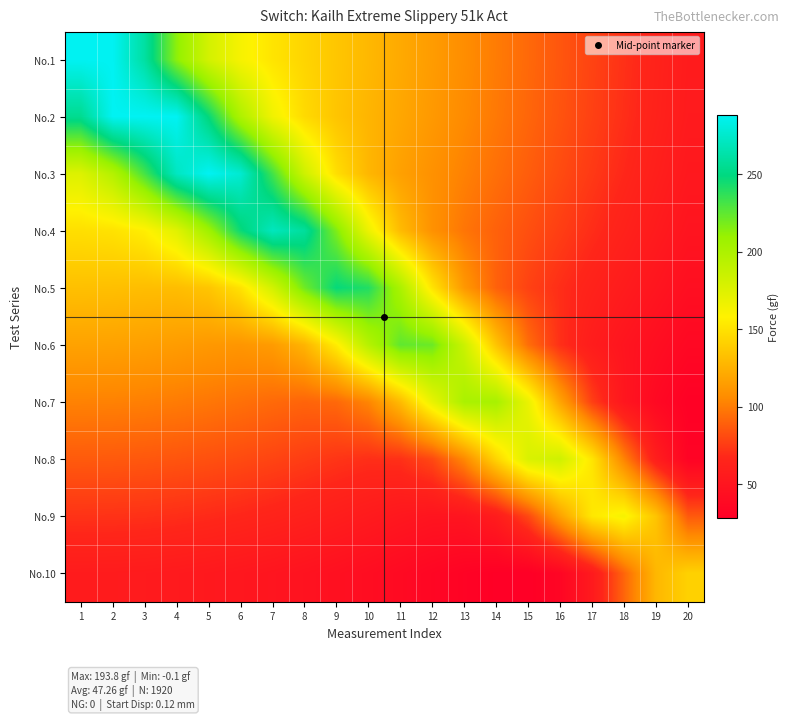

Reading left to right, list all the values displayed in this chart.

No.1: 1=288.3	2=288.3	3=260.8	4=212.9	5=180.4	6=162.2	7=151.5	8=143.4	9=136.1	10=128.9	11=121.6	12=114.4	13=107.2	14=100.0	15=92.8	16=85.6	17=78.3	18=71.1	19=63.9	20=56.7
No.2: 1=255.0	2=288.3	3=288.3	4=288.3	5=247.7	6=199.3	7=165.4	8=146.2	9=135.3	10=127.3	11=120.1	12=113.0	13=105.9	14=98.8	15=91.6	16=84.5	17=77.3	18=70.2	19=63.0	20=55.8
No.3: 1=175.3	2=196.1	3=231.6	4=271.7	5=288.3	6=277.0	7=232.4	8=183.5	9=148.2	10=128.1	11=116.9	12=109.0	13=102.0	14=95.2	15=88.3	16=81.4	17=74.4	18=67.4	19=60.4	20=53.3
No.4: 1=148.6	2=150.3	3=156.4	4=173.7	5=206.4	6=246.4	7=270.5	8=259.0	9=216.7	10=167.3	11=130.4	12=109.1	13=97.5	14=89.7	15=83.0	16=76.3	17=69.6	18=62.9	19=56.1	20=49.3
No.5: 1=132.9	2=132.5	3=131.6	4=131.5	5=135.6	6=150.4	7=181.0	8=220.8	9=247.8	10=240.6	11=200.8	12=151.1	13=112.5	14=89.9	15=77.8	16=70.0	17=63.3	18=56.8	19=50.3	20=43.8
No.6: 1=117.6	2=117.3	3=116.3	4=114.7	5=112.7	6=111.5	7=114.2	8=127.0	9=155.6	10=195.1	11=224.7	12=221.7	13=184.7	14=134.9	15=94.7	16=70.6	17=57.8	18=49.9	19=43.3	20=37.0
No.7: 1=102.4	2=102.1	3=101.3	4=99.9	5=97.9	6=95.6	7=93.0	8=91.0	9=92.6	10=103.7	11=130.3	12=169.2	13=201.2	14=202.4	15=168.4	16=118.8	17=77.0	18=51.3	19=37.7	20=29.6
No.8: 1=87.2	2=86.9	3=86.2	4=85.0	5=83.3	6=81.2	7=78.7	8=75.8	9=72.8	10=70.3	11=71.0	12=80.5	13=105.1	14=143.3	15=177.3	16=182.7	17=151.9	18=102.8	19=59.4	20=32.1
No.9: 1=71.9	2=71.7	3=71.1	4=70.0	5=68.6	6=66.7	7=64.5	8=61.9	9=58.9	10=55.7	11=52.4	12=49.5	13=49.5	14=57.5	15=80.1	16=117.3	17=153.0	18=162.4	19=135.2	20=86.8
No.10: 1=56.7	2=56.5	3=55.9	4=55.0	5=53.7	6=52.0	7=50.0	8=47.7	9=45.0	10=42.1	11=38.9	12=35.4	13=31.8	14=28.6	15=27.9	16=34.6	17=55.3	18=91.3	19=128.4	20=141.7